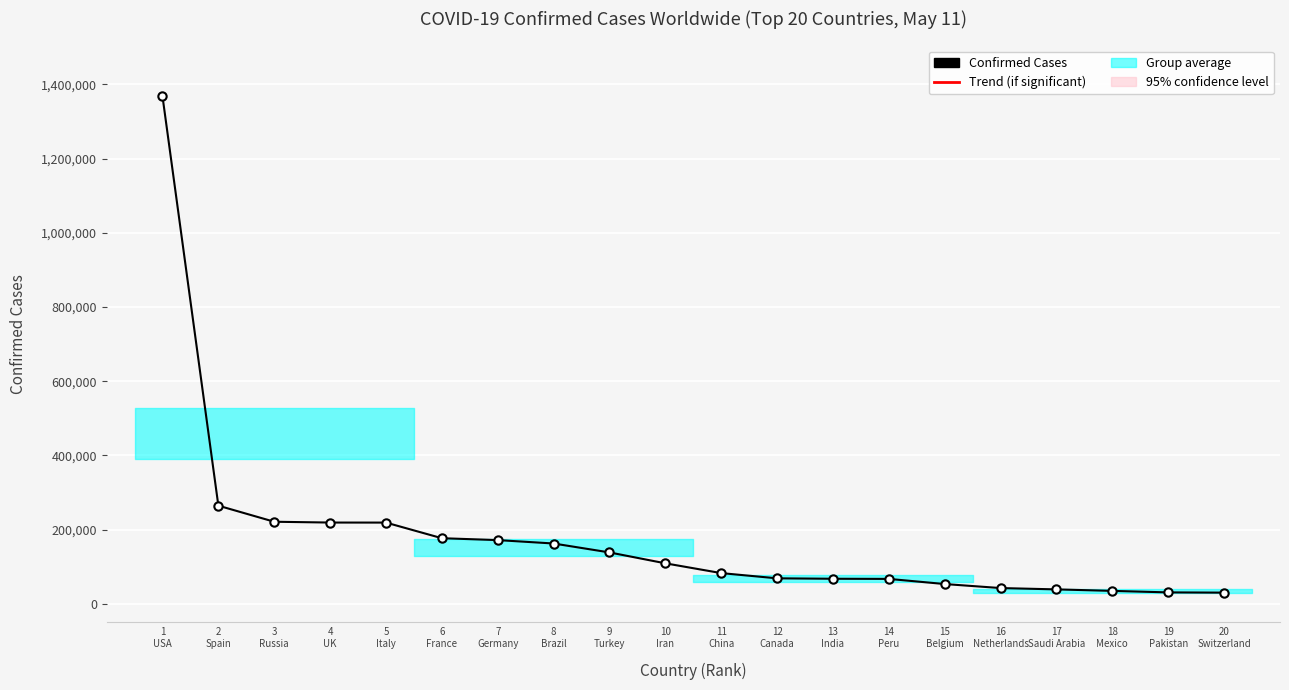

Rank the categories by value from highest to lowest.

1
USA, 2
Spain, 3
Russia, 4
UK, 5
Italy, 6
France, 7
Germany, 8
Brazil, 9
Turkey, 10
Iran, 11
China, 12
Canada, 13
India, 14
Peru, 15
Belgium, 16
Netherlands, 17
Saudi Arabia, 18
Mexico, 19
Pakistan, 20
Switzerland